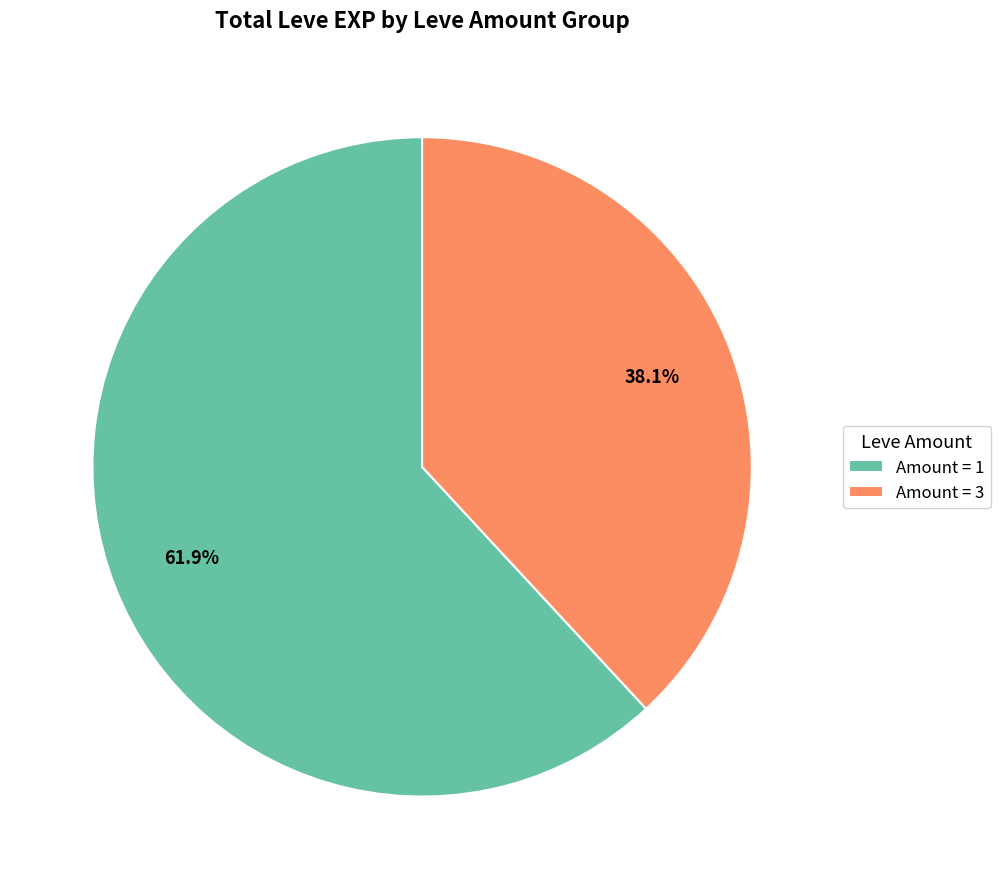

Which slice is the smallest?

Amount = 3